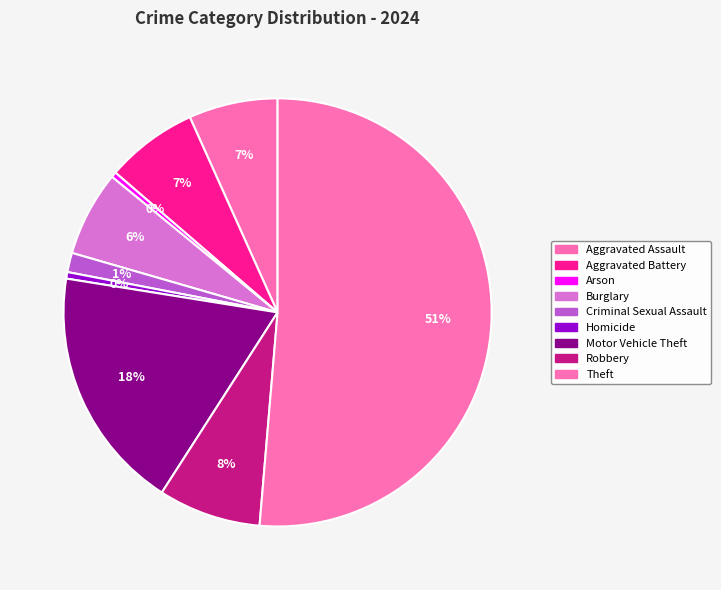

What is the smallest slice in the pie chart?

Arson